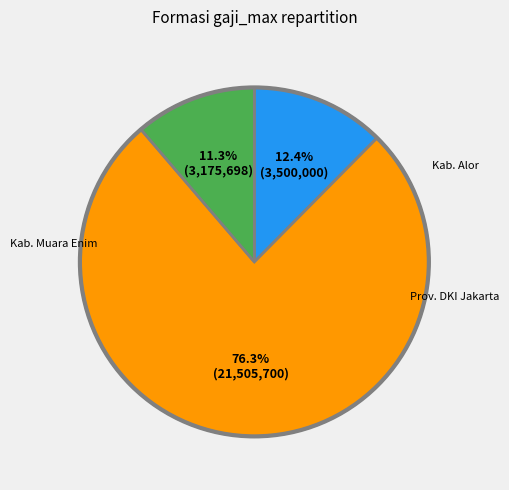

Does any single category account for the majority?

Yes